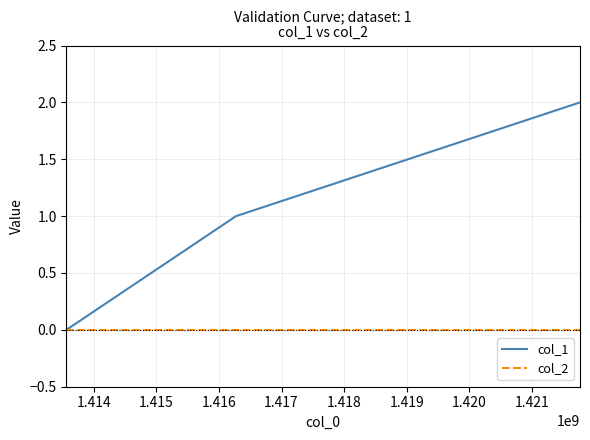

List the series in order of their overall mean, highest first.

col_1, col_2